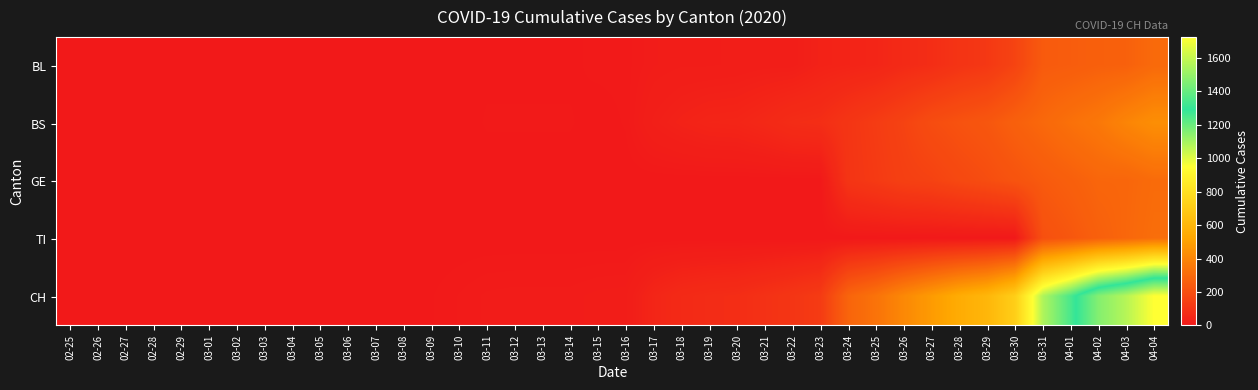

Which has a higher value, 03-24 or 03-21?

03-24